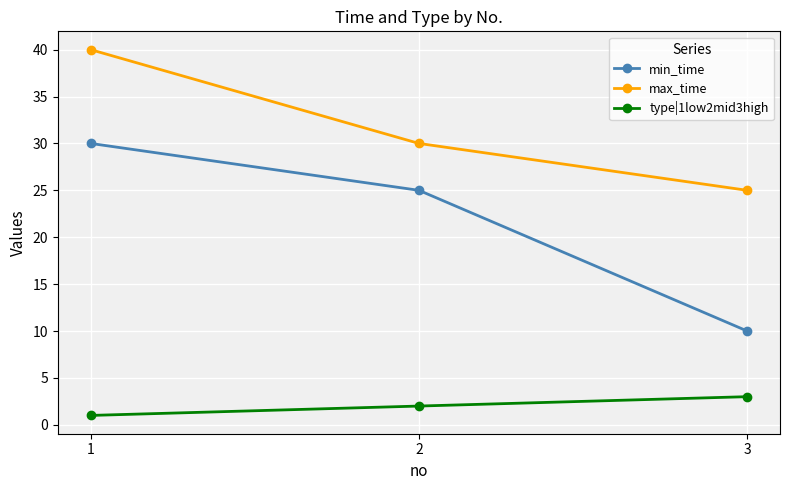

At which label does min_time reach its minimum?

3